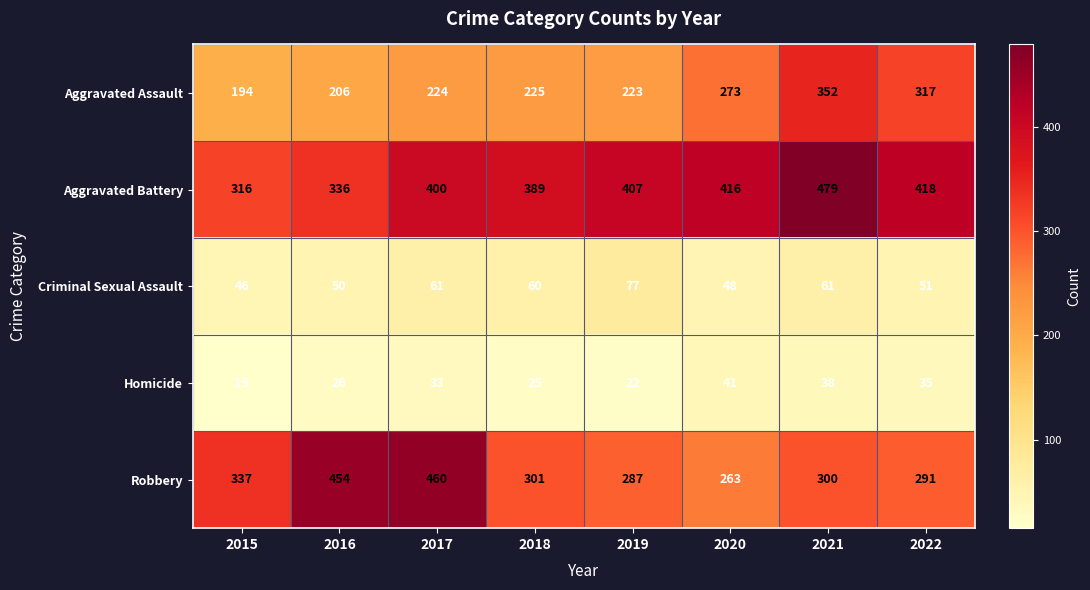

What is the difference between the second highest and minimum values in the Criminal Sexual Assault series?

15